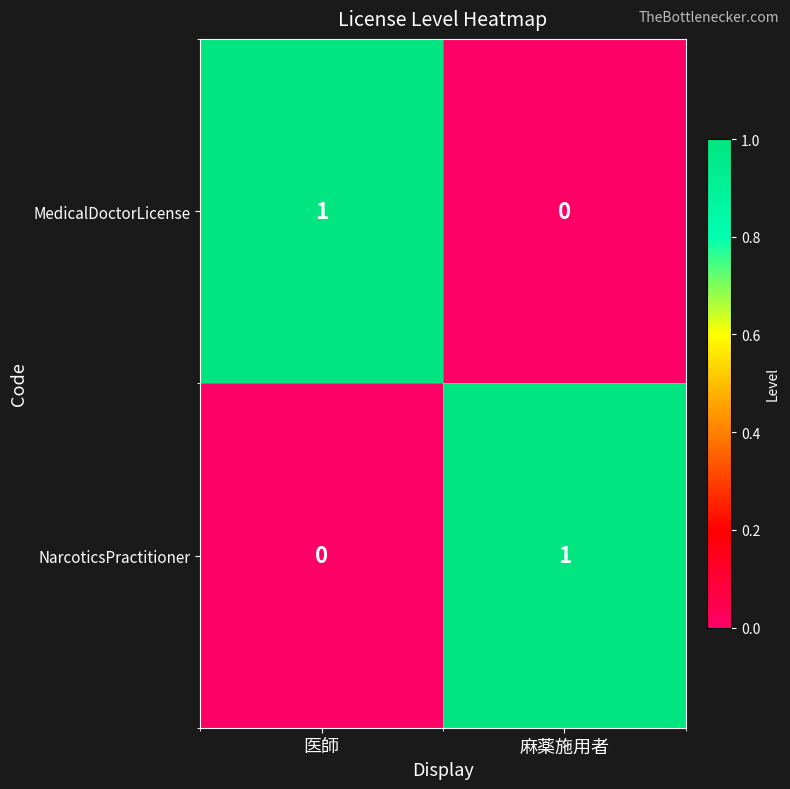

At which label is NarcoticsPractitioner closest to 0?

医師